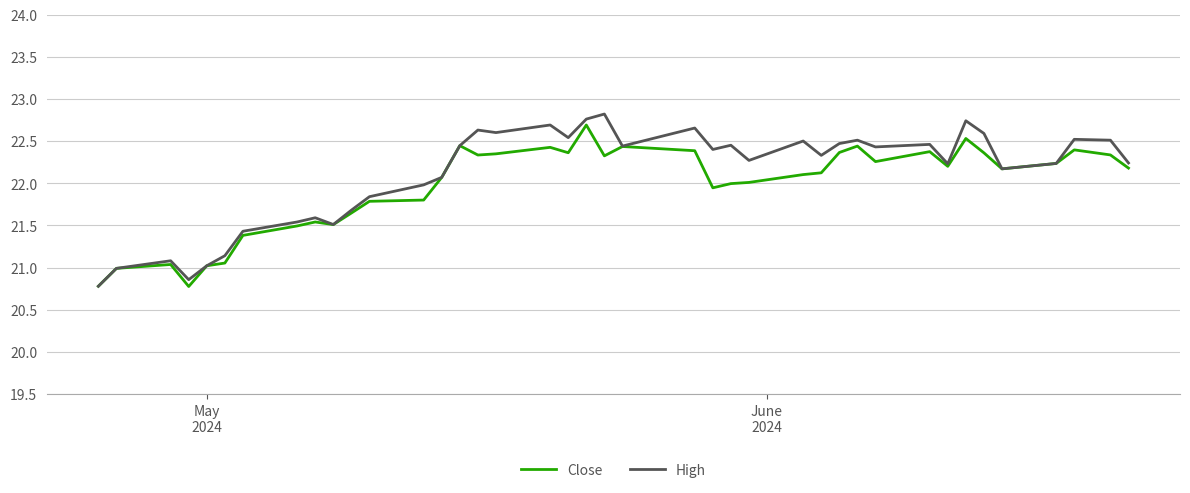

In Close, how many points are higher than both neighbors (excluding endpoints)?

10